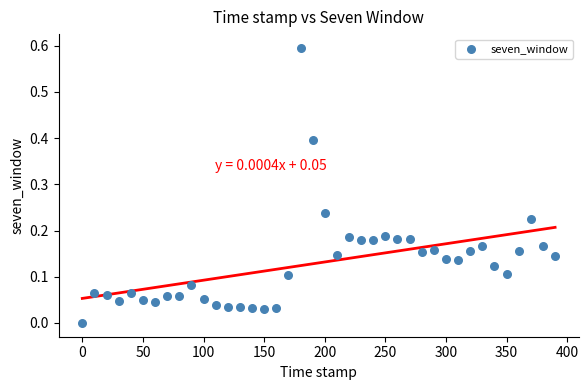

What is the range of X values (max minus min)?

390.0